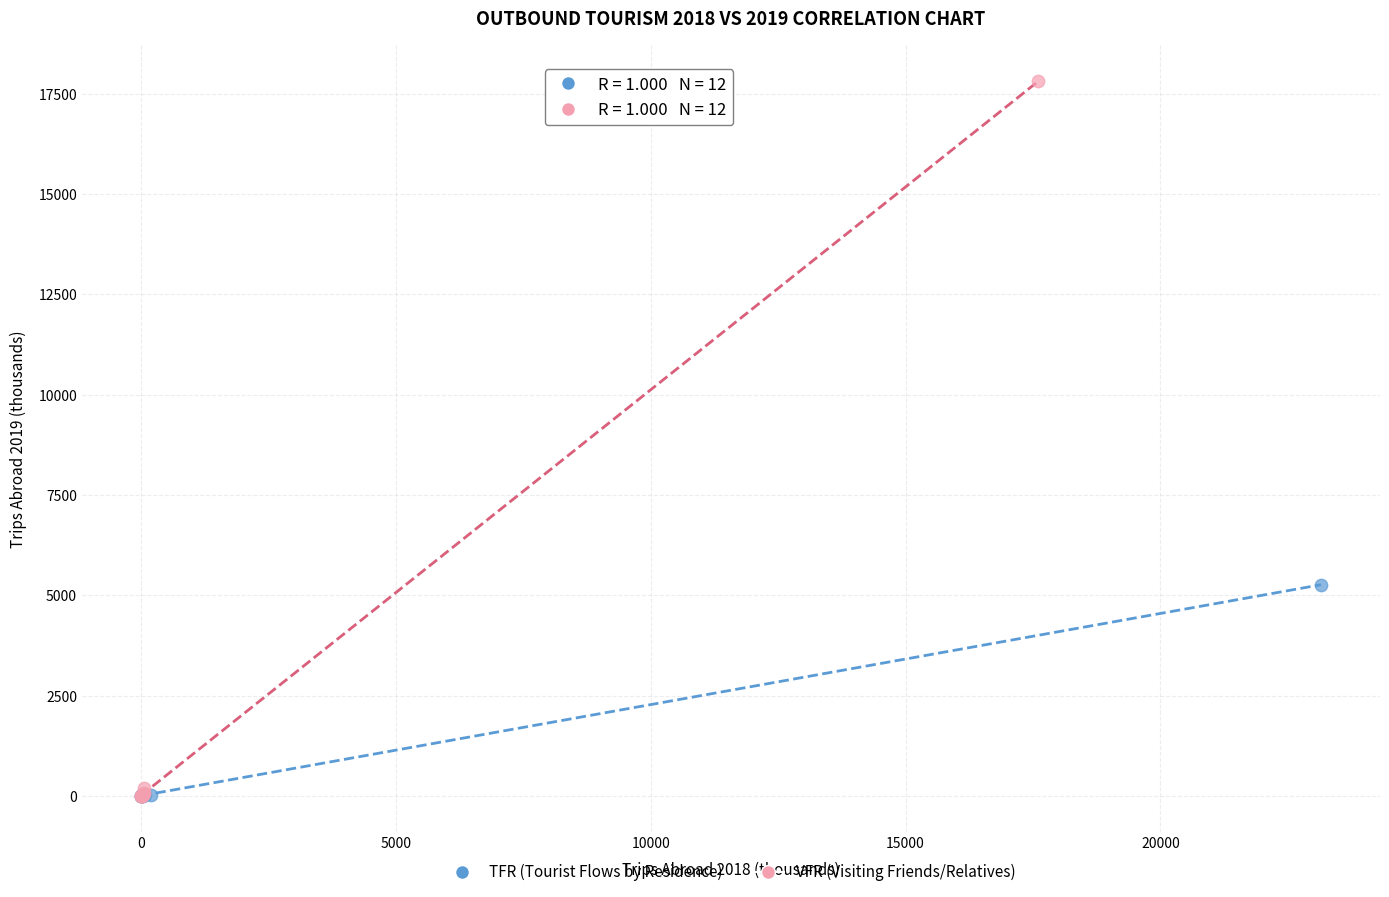

What are all the series names shown in the legend?

TFR (Tourist Flows by Residence), VFR (Visiting Friends/Relatives)